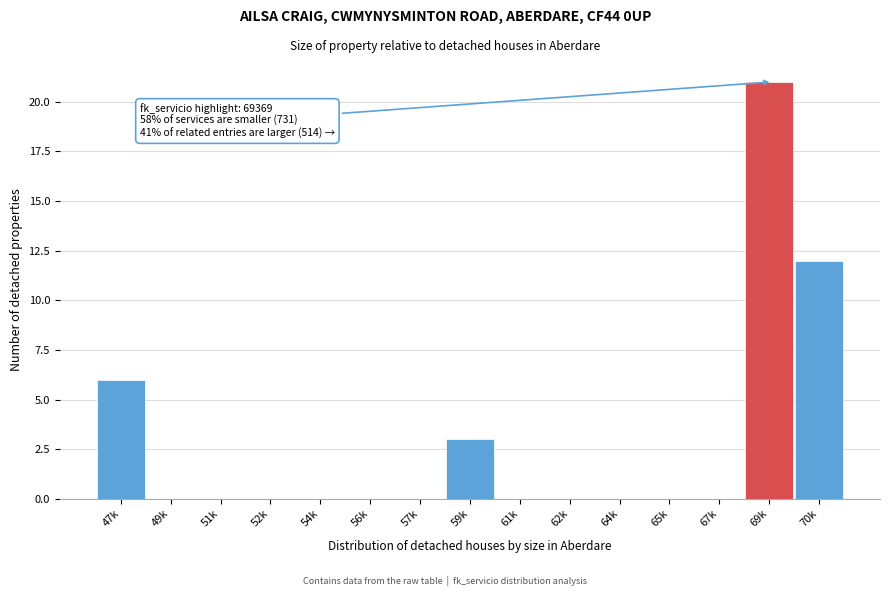

Reading left to right, what are all the values shown in this chart?

47k=6	49k=0	51k=0	52k=0	54k=0	56k=0	57k=0	59k=3	61k=0	62k=0	64k=0	65k=0	67k=0	69k=21	70k=12